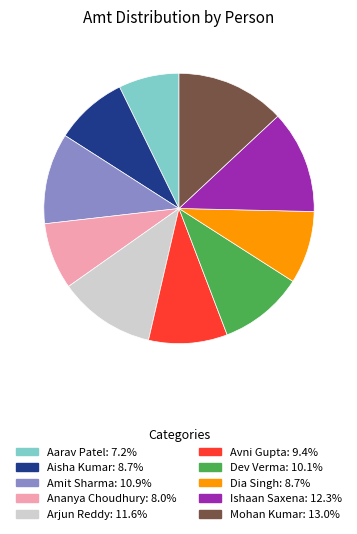

Which has a higher value, Aisha Kumar or Amit Sharma?

Amit Sharma